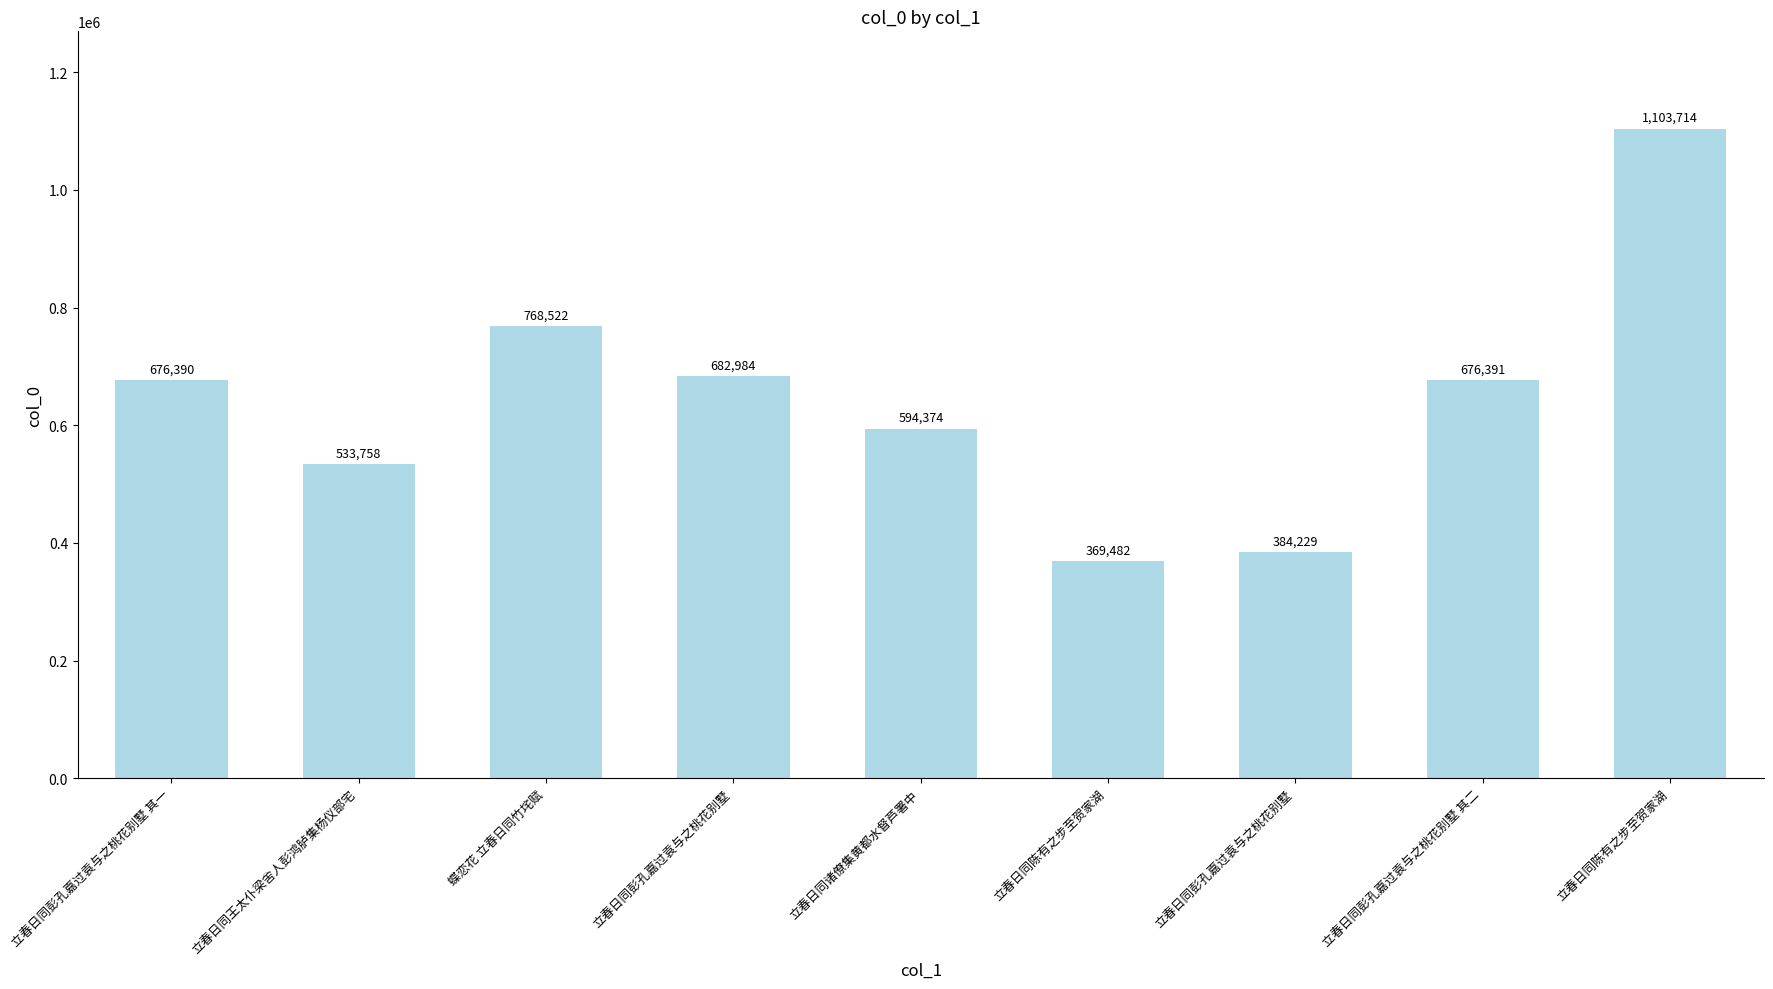

How many categories are shown in the chart?

9